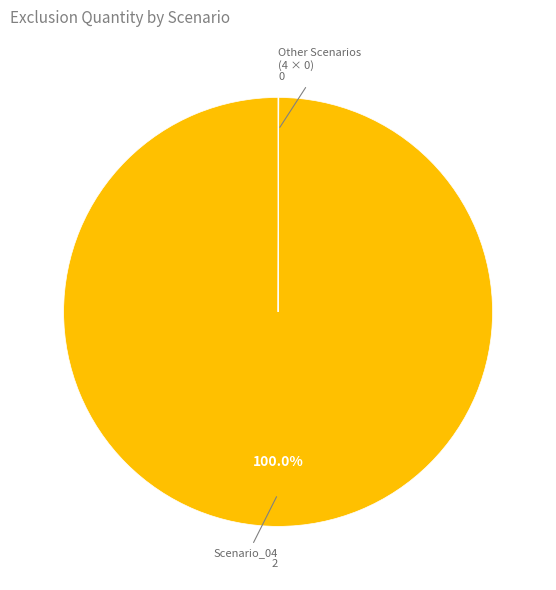

Does any single category account for the majority?

Yes